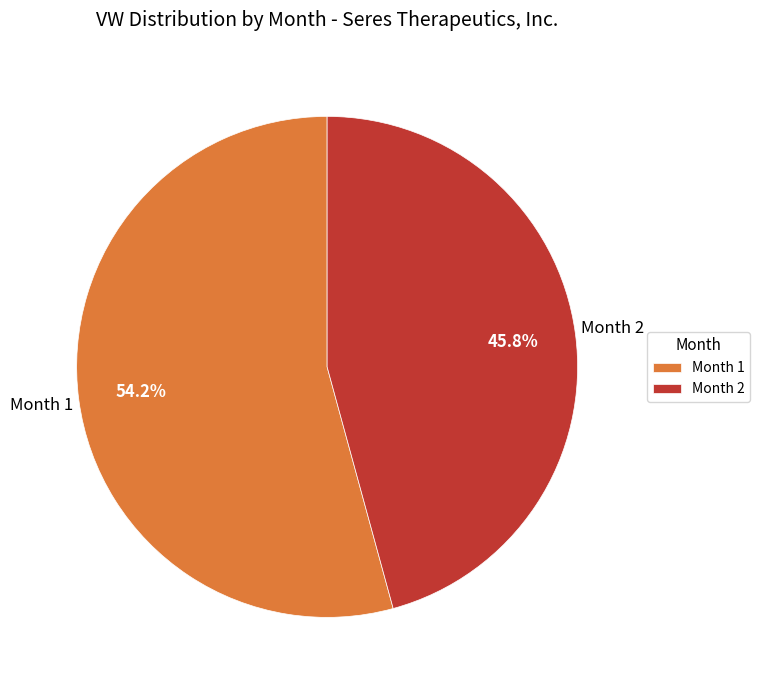

Which category has the biggest portion of the pie?

Month 1